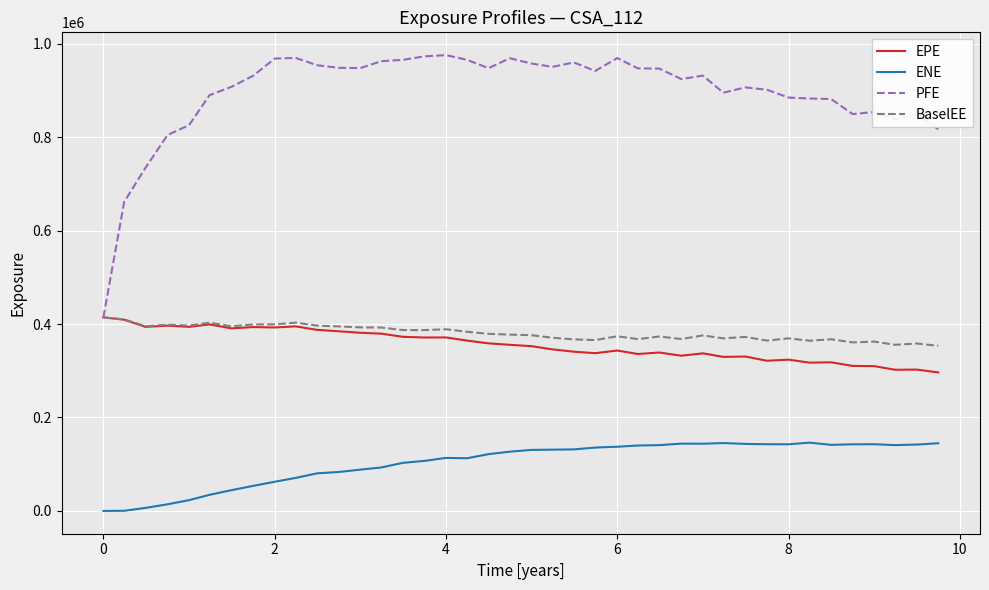

What is the difference between the second highest and minimum values in the ENE series?

145212.0